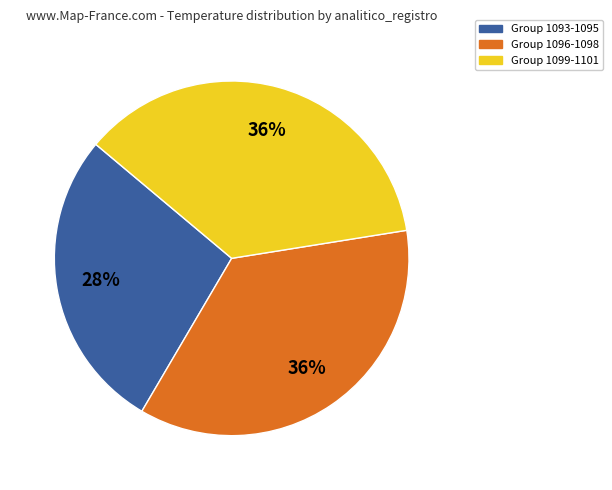

How many slices are in this pie chart?

3